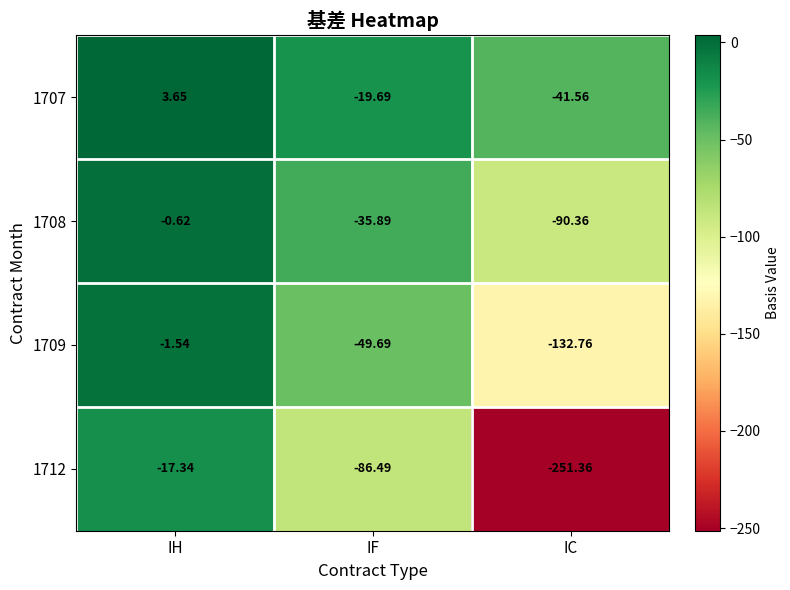

Which category has the highest value in the 1712 series?

IH